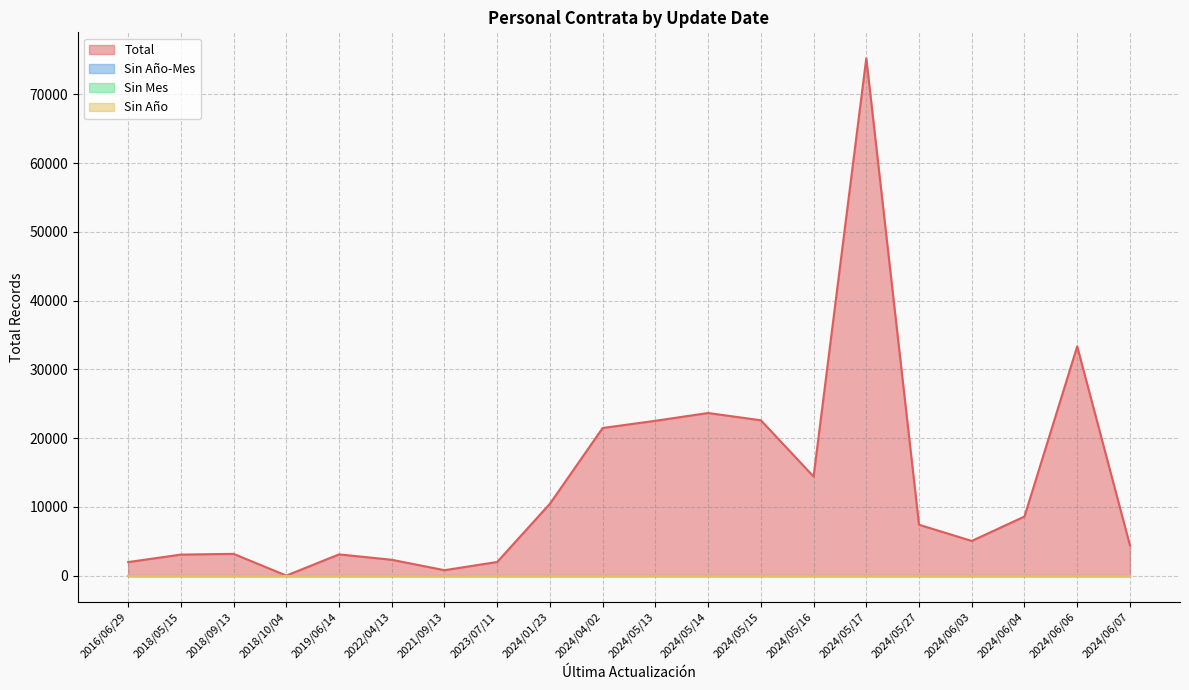

At which category does the chart reach its minimum across all series?

2016/06/29